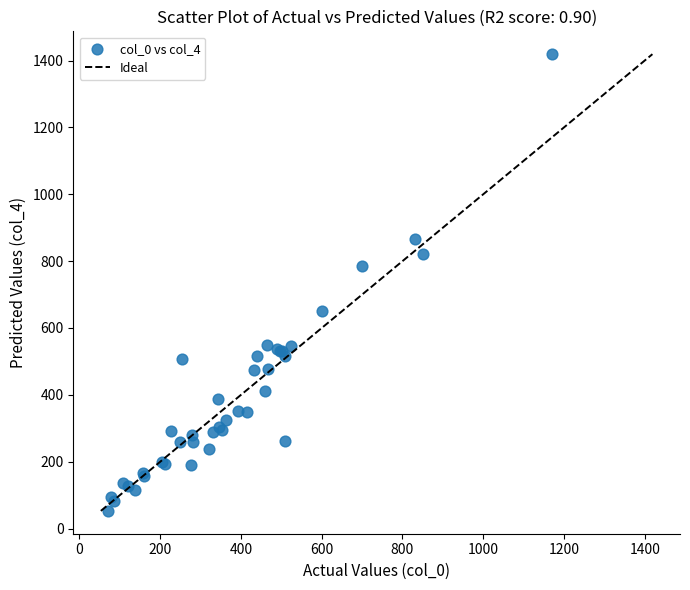

What Y value in the scatter plot is closest to 736?

784